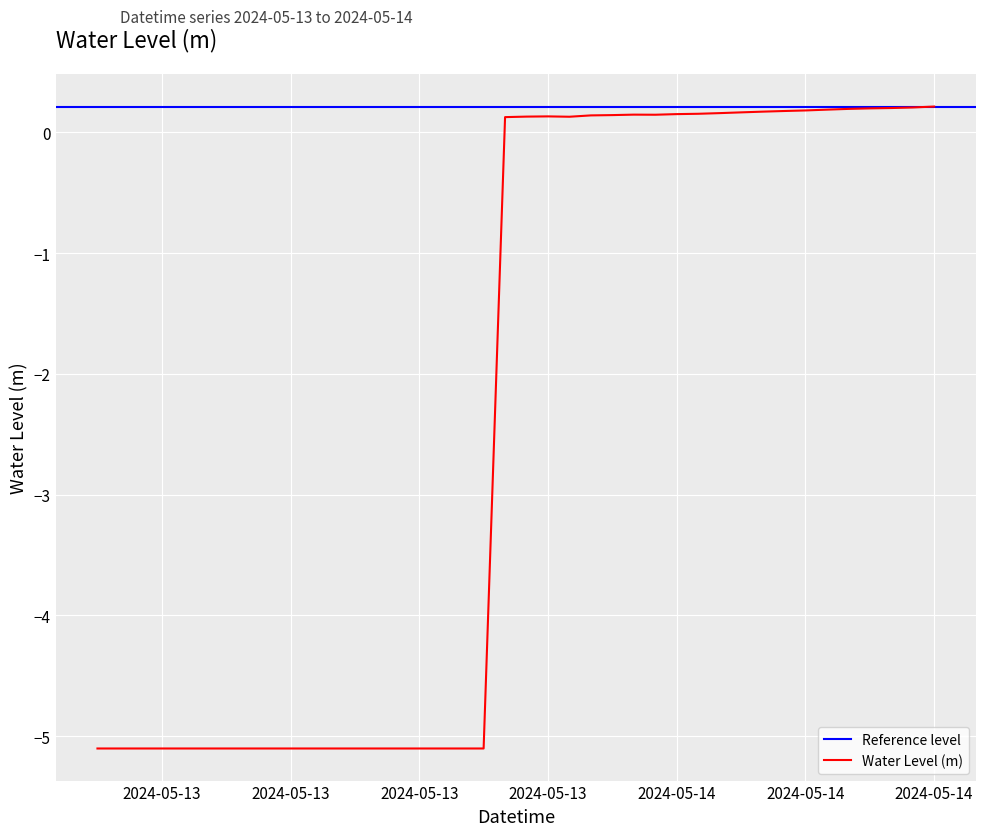

List the labels in order of value, smallest first.

2024-05-13 00:00:00, 2024-05-13 01:00:00, 2024-05-13 02:00:00, 2024-05-13 03:00:00, 2024-05-13 04:00:00, 2024-05-13 05:00:00, 2024-05-13 06:00:00, 2024-05-13 07:00:00, 2024-05-13 08:00:00, 2024-05-13 09:00:00, 2024-05-13 10:00:00, 2024-05-13 11:00:00, 2024-05-13 12:00:00, 2024-05-13 13:00:00, 2024-05-13 14:00:00, 2024-05-13 15:00:00, 2024-05-13 16:00:00, 2024-05-13 17:00:00, 2024-05-13 18:00:00, 2024-05-13 19:00:00, 2024-05-13 22:00:00, 2024-05-13 20:00:00, 2024-05-13 21:00:00, 2024-05-13 23:00:00, 2024-05-14 00:00:00, 2024-05-14 02:00:00, 2024-05-14 01:00:00, 2024-05-14 03:00:00, 2024-05-14 04:00:00, 2024-05-14 05:00:00, 2024-05-14 06:00:00, 2024-05-14 07:00:00, 2024-05-14 08:00:00, 2024-05-14 09:00:00, 2024-05-14 10:00:00, 2024-05-14 11:00:00, 2024-05-14 12:00:00, 2024-05-14 13:00:00, 2024-05-14 14:00:00, 2024-05-14 15:00:00